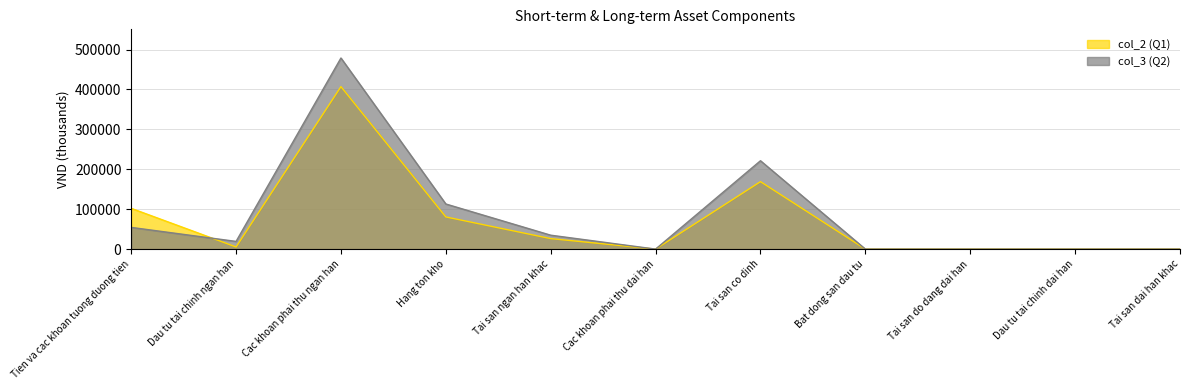

Which series ends up on top after the final intersection of col_2 (Q1) and col_3 (Q2)?

col_3 (Q2)